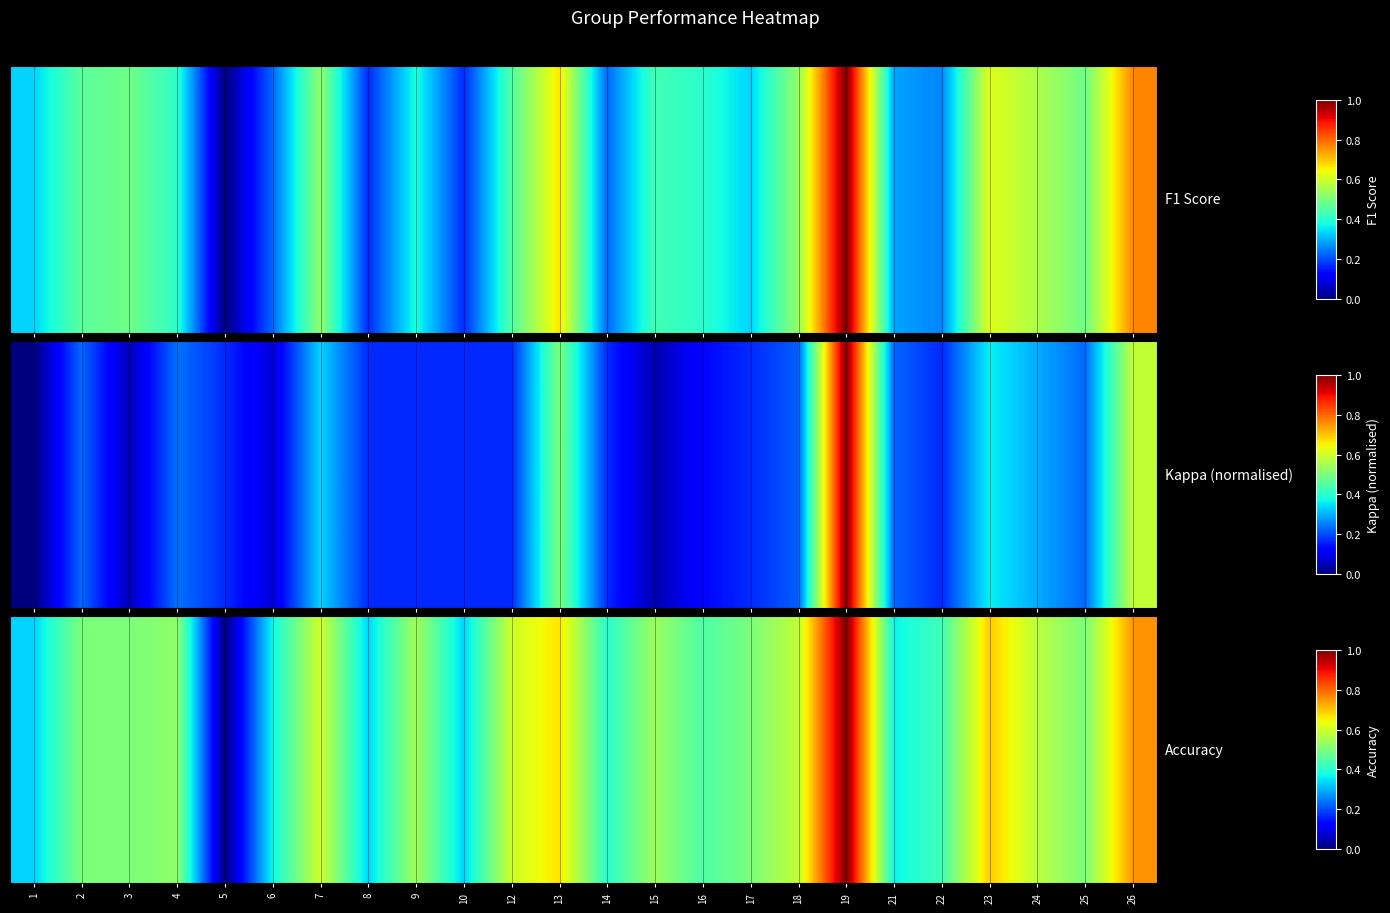

The value at 24 is 0.4. True or false?

False